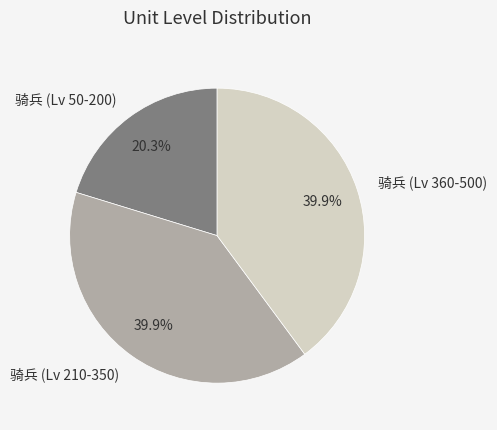

Which has a higher value, 骑兵 (Lv 360-500) or 骑兵 (Lv 50-200)?

骑兵 (Lv 360-500)